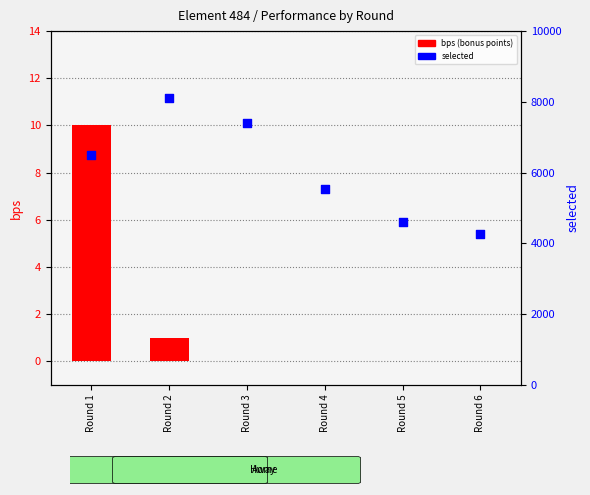

What is the total value across all series at Round 2?

8110